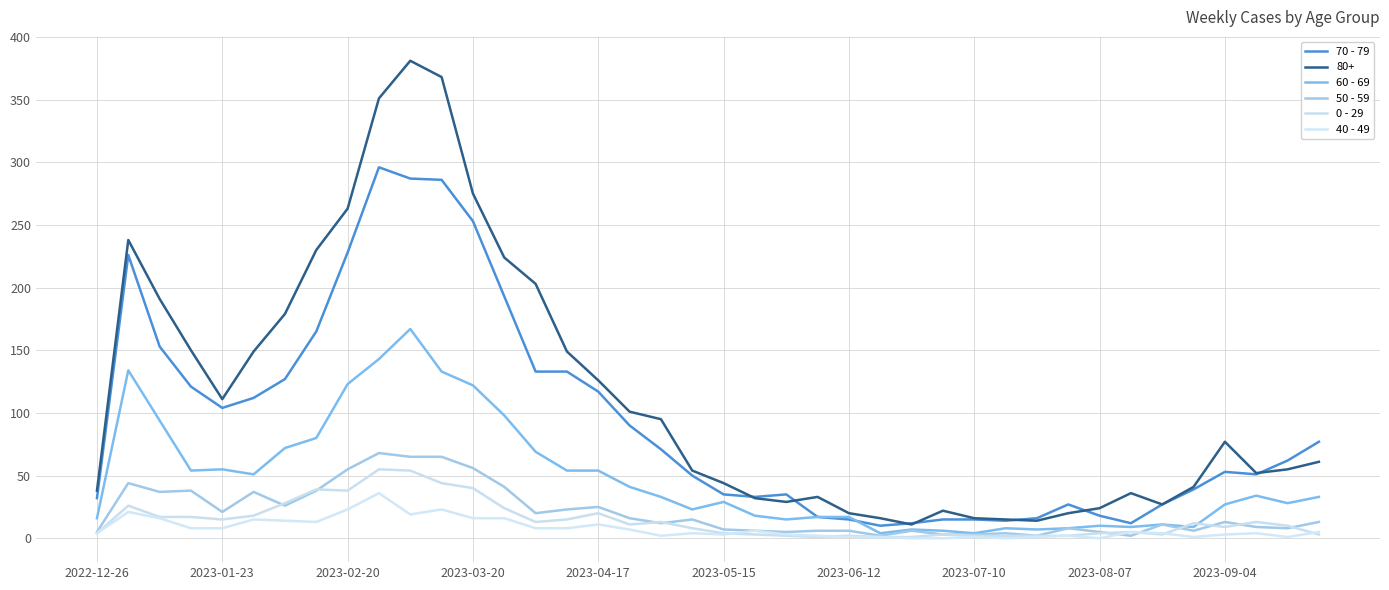

What is the minimum value for 70 - 79?

10